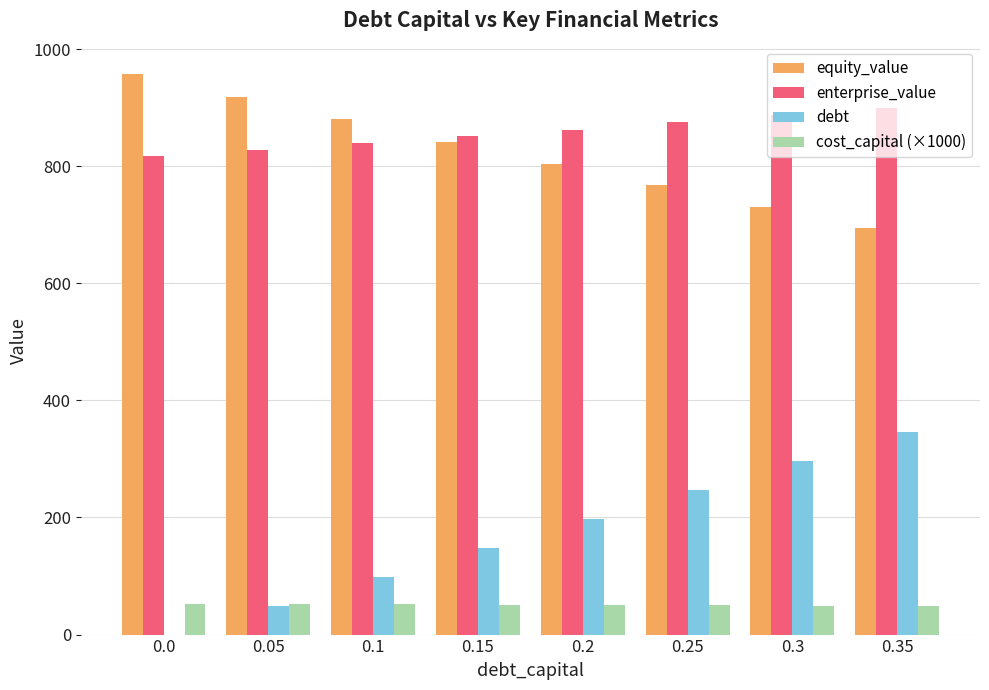

What is the difference between the cost_capital (×1000) values at 0.25 and 0.35?

1.1